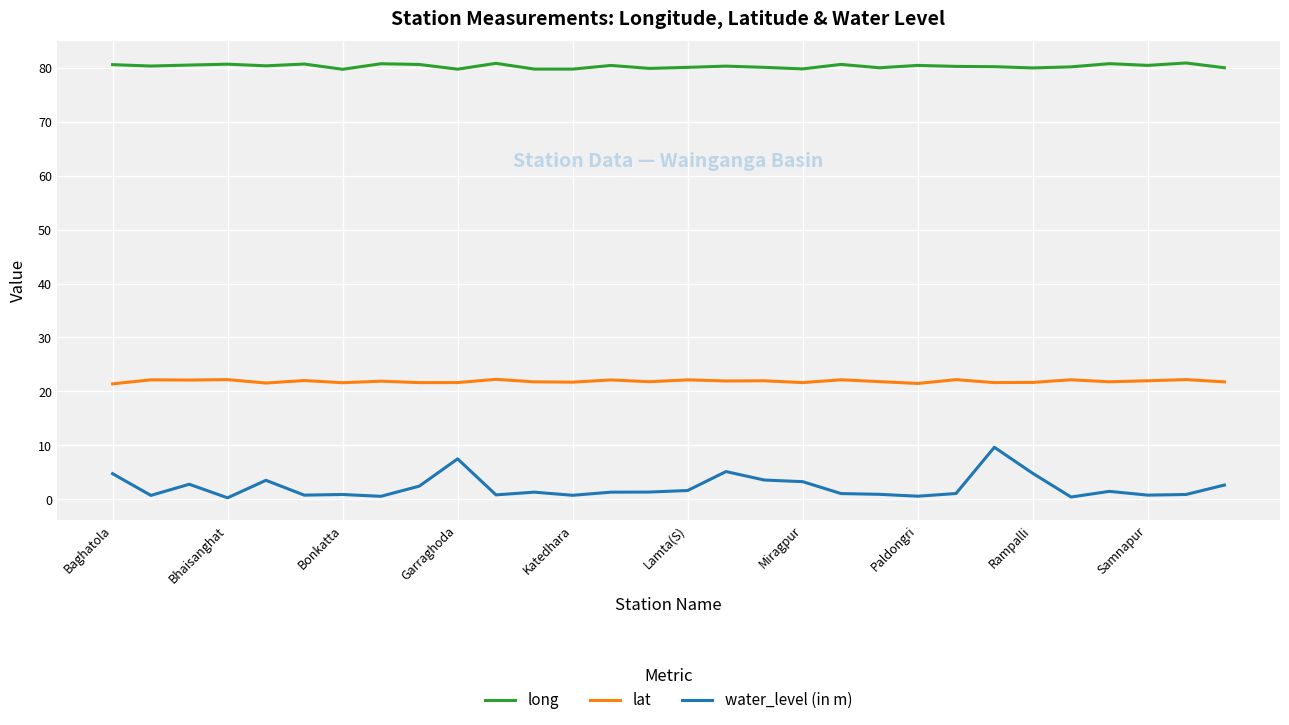

What is the difference between the maximum and minimum values in the water_level (in m) series?

9.4